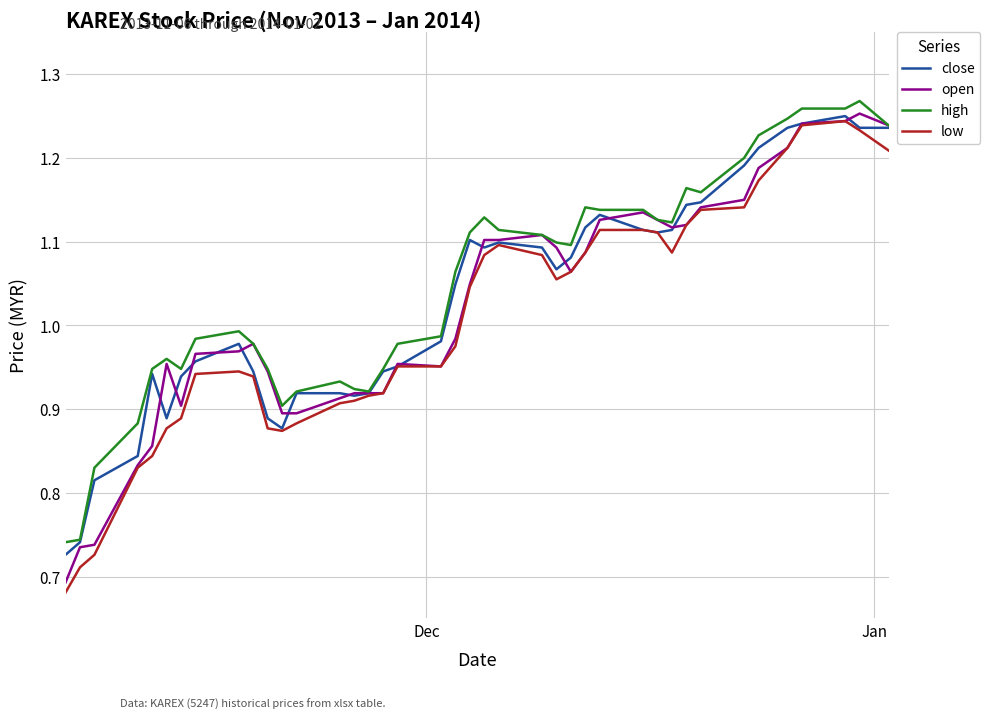

What is the difference between the maximum and minimum values in the high series?

0.5